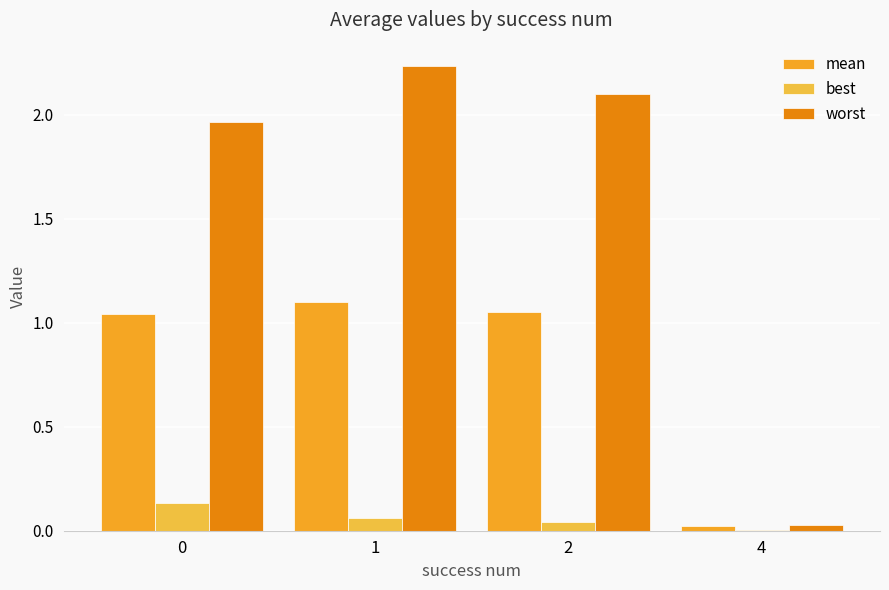

What is the difference between the worst values at 2 and 4?

2.1